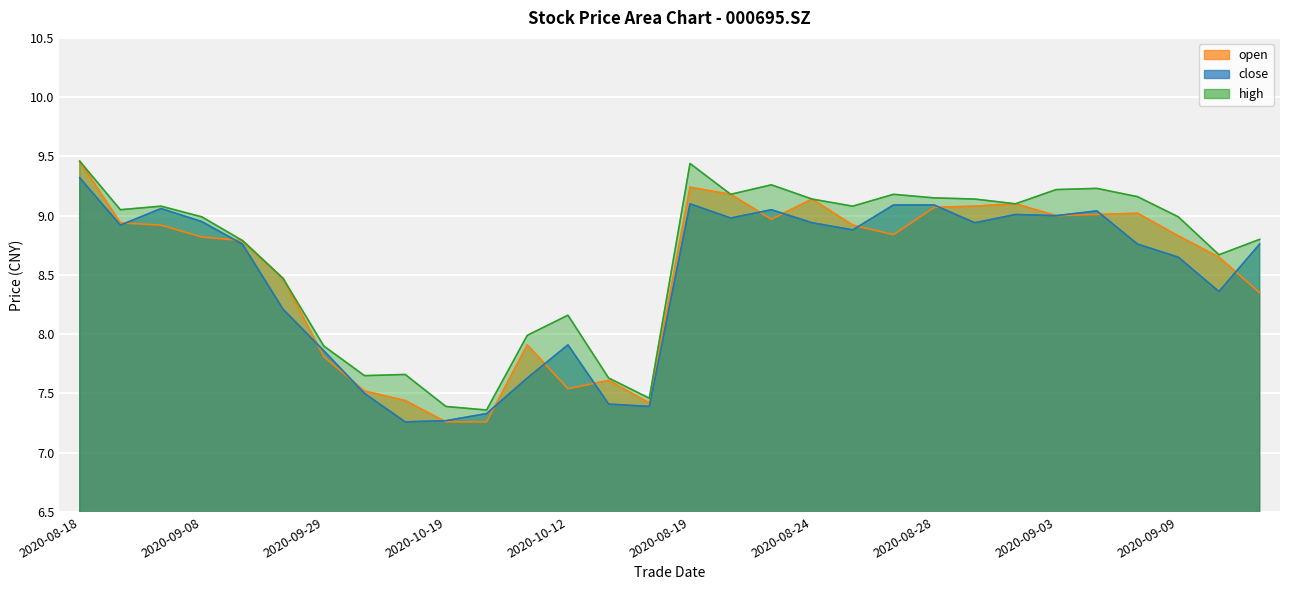

At how many categories does at least one series exceed 8?

22